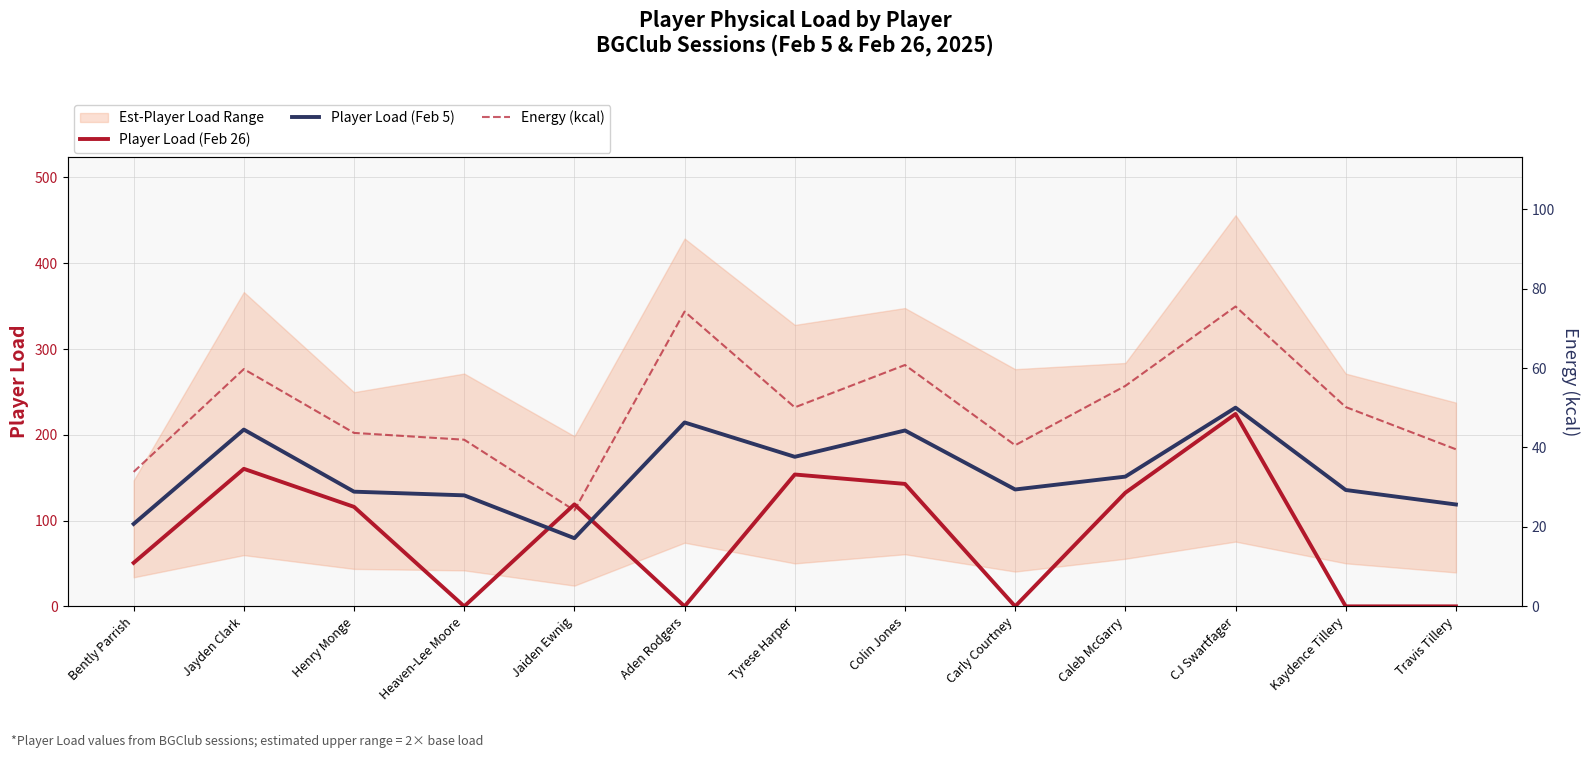

Does the chart display data point markers on the line(s)?

No